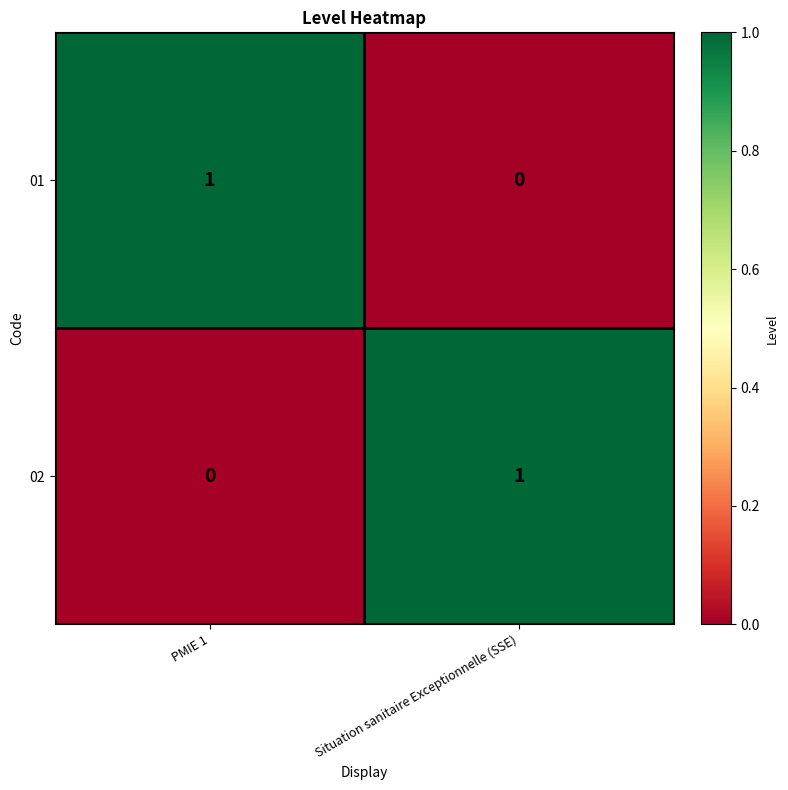

Reading left to right, what are all the values shown in this chart?

01: 1	0
02: 0	1